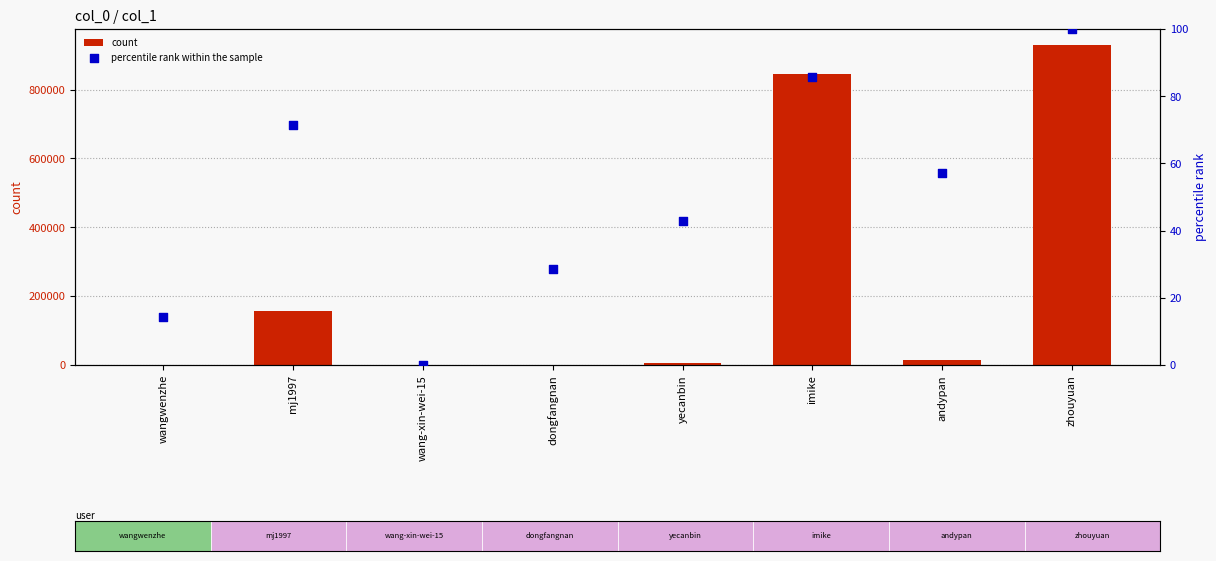

Which series has the largest total across all categories?

count